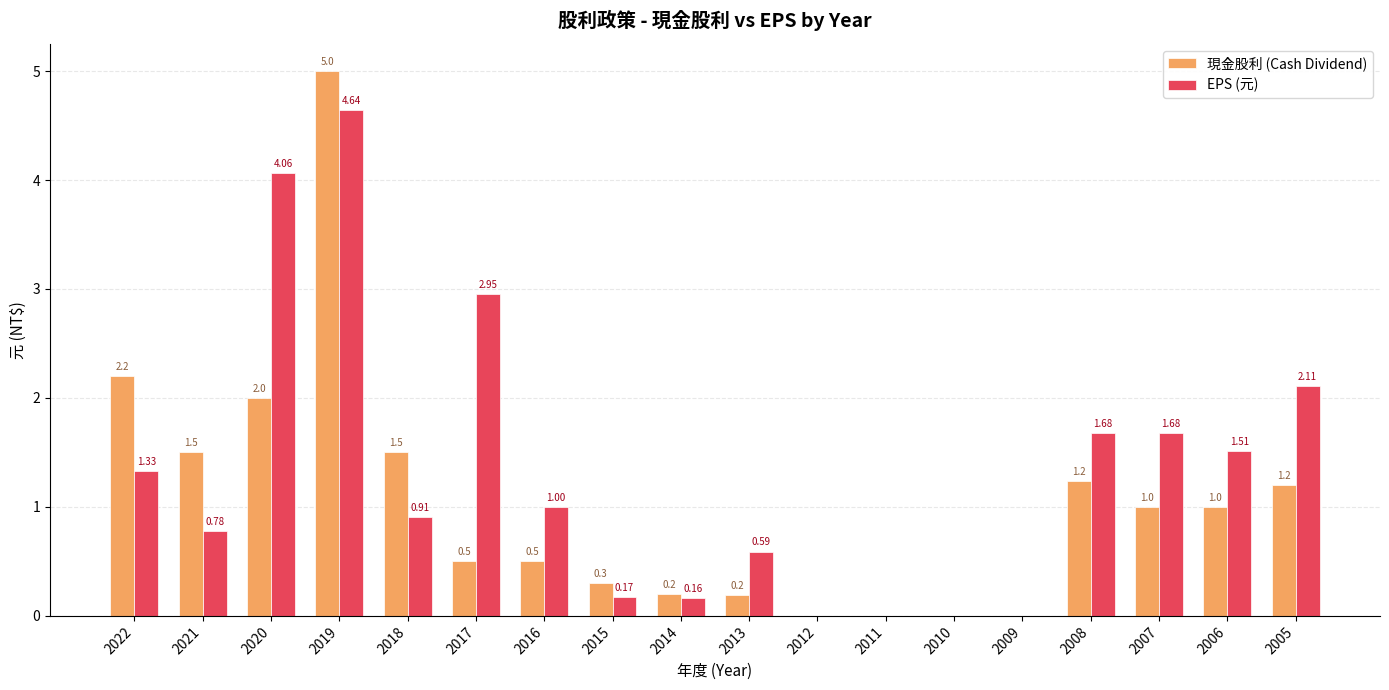

Is the value of 現金股利 (Cash Dividend) at 2022 greater than the value of EPS (元) at 2017?

No